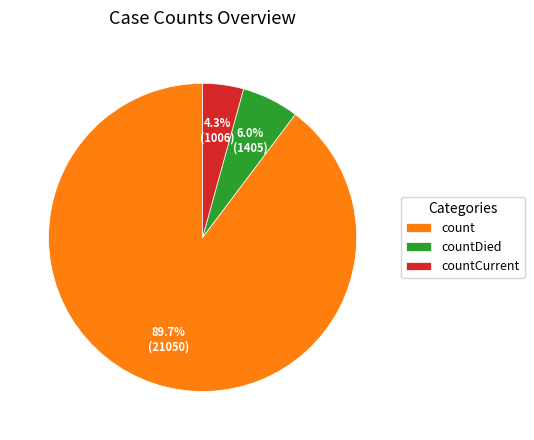

What is the largest slice in the pie chart?

count